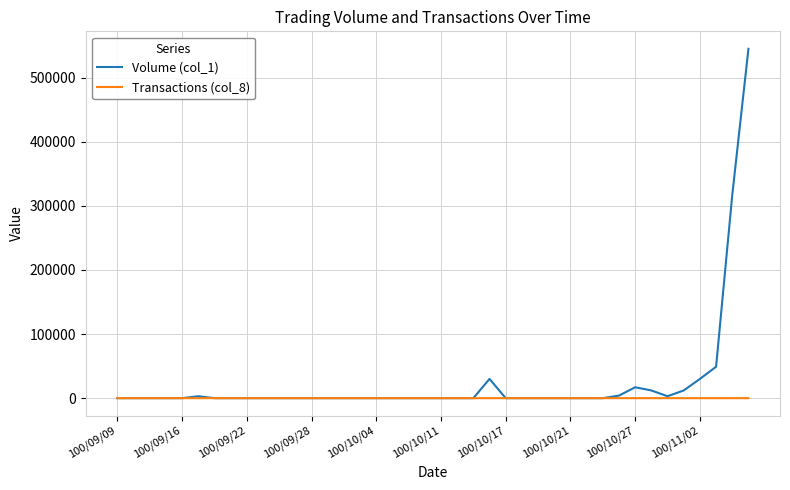

Rank the series by their average value, from lowest to highest.

Transactions (col_8), Volume (col_1)